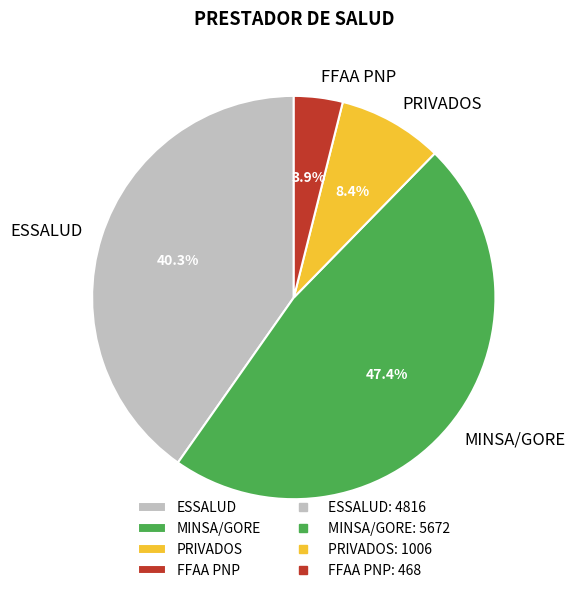

What percentage do FFAA PNP and ESSALUD together represent?

44.2%